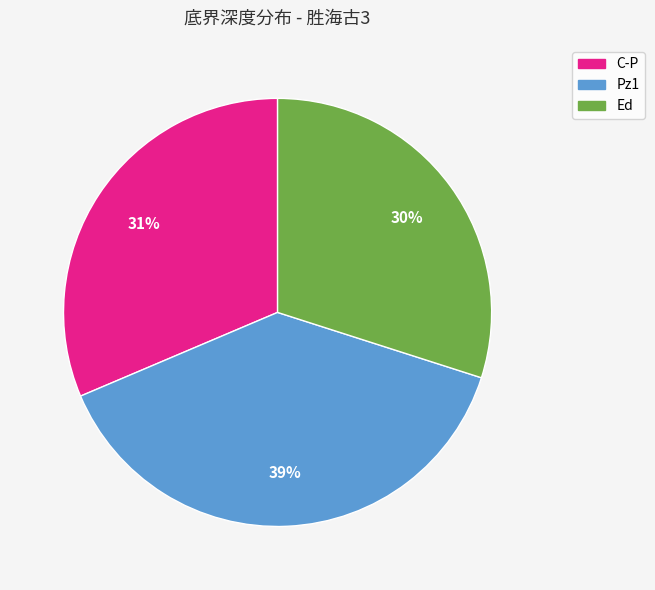

Do C-P and Ed together represent more than half of the pie?

Yes